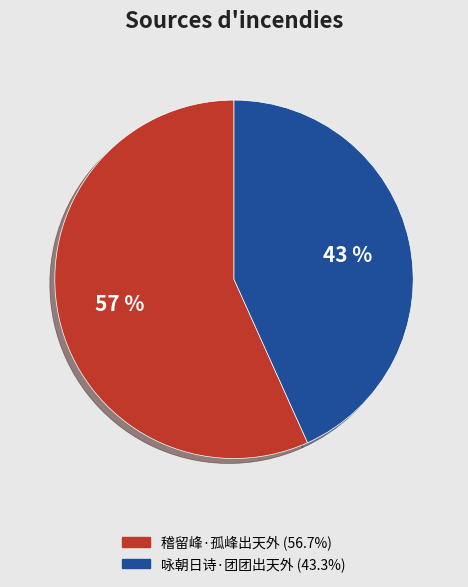

Rank the categories by value from lowest to highest.

咏朝日诗·团团出天外, 稽留峰·孤峰出天外